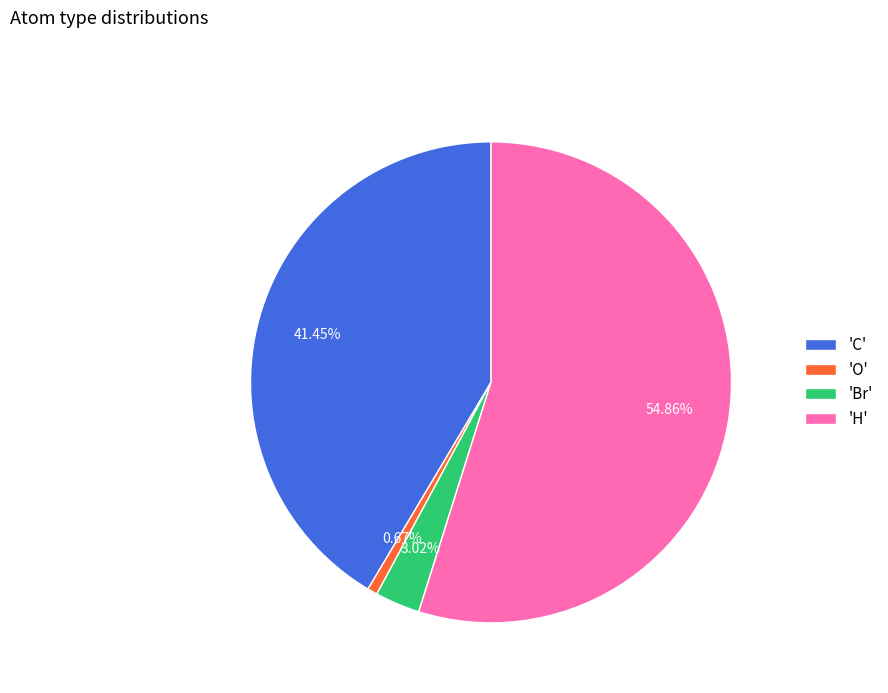

What is the majority slice?

'H'